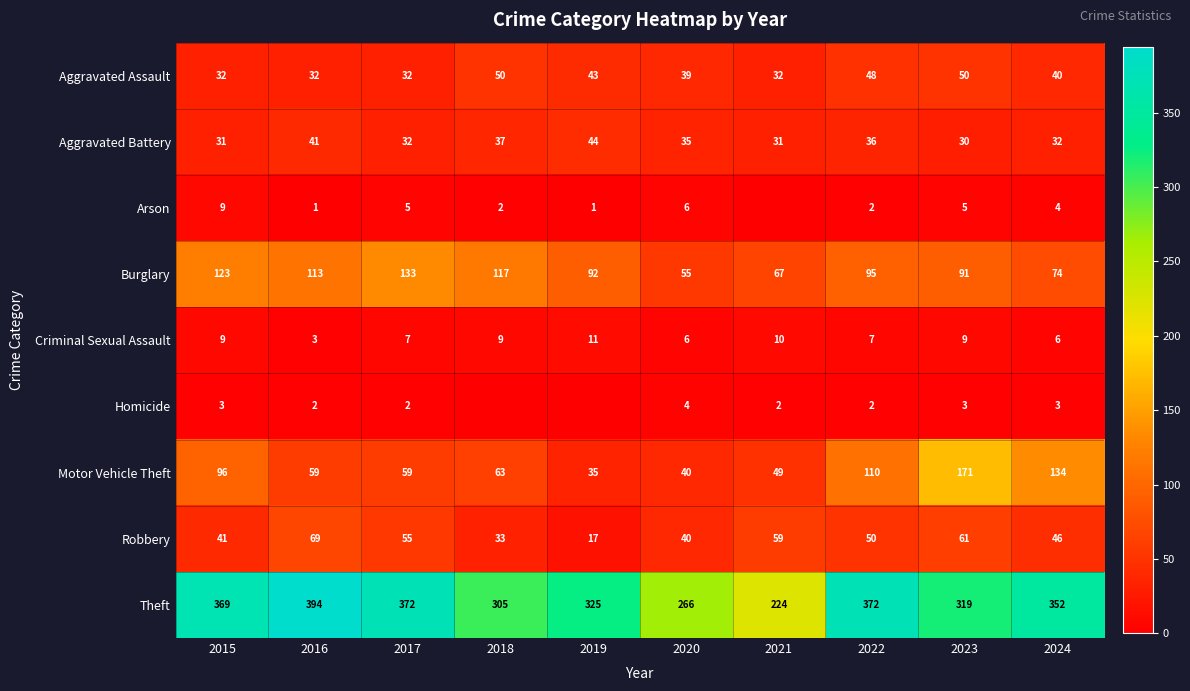

At which category does the chart reach its minimum across all series?

2021